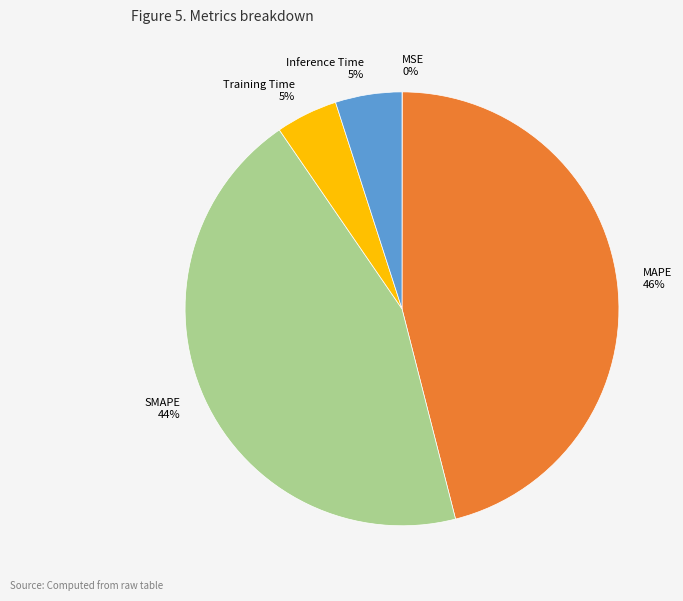

To the nearest percent, what is the difference between the largest and smallest slice percentages?

46%